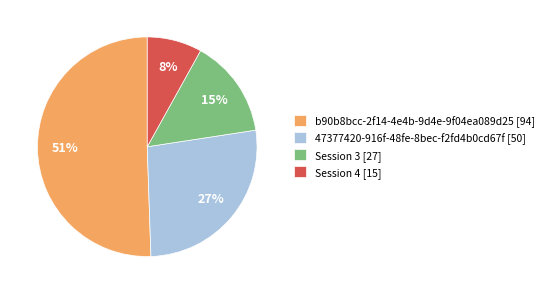

Combined, do Session 4 [15] and Session 3 [27] account for over 50%?

No